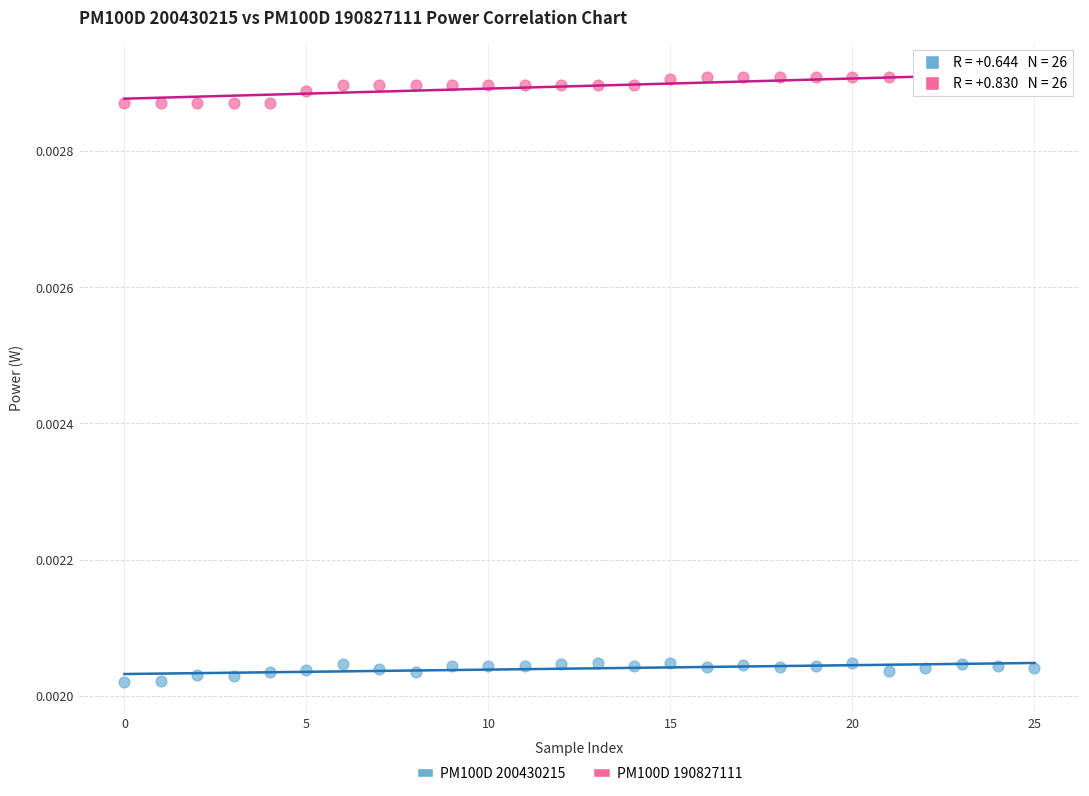

Which series contains the lowest Y value?

PM100D 200430215